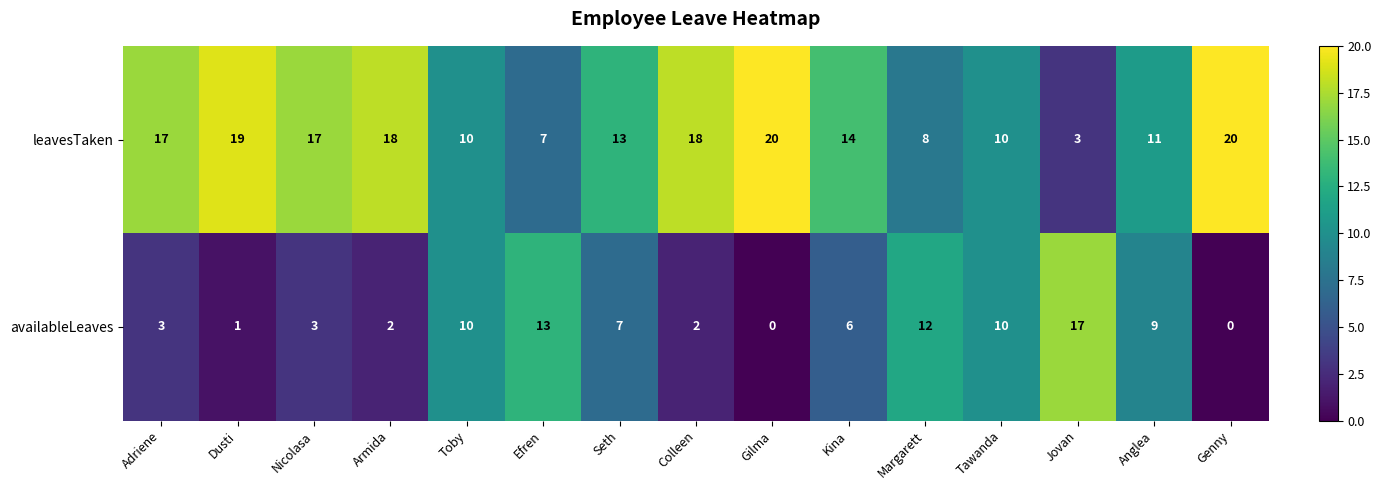

The value of leavesTaken at Toby is 6. True or false?

False